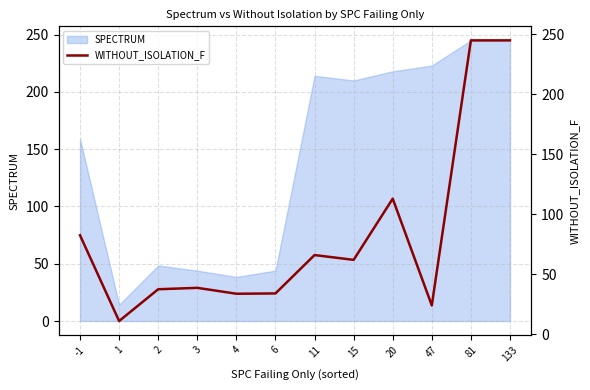

True or false: SPECTRUM has a value of 15.7 at 6.

False